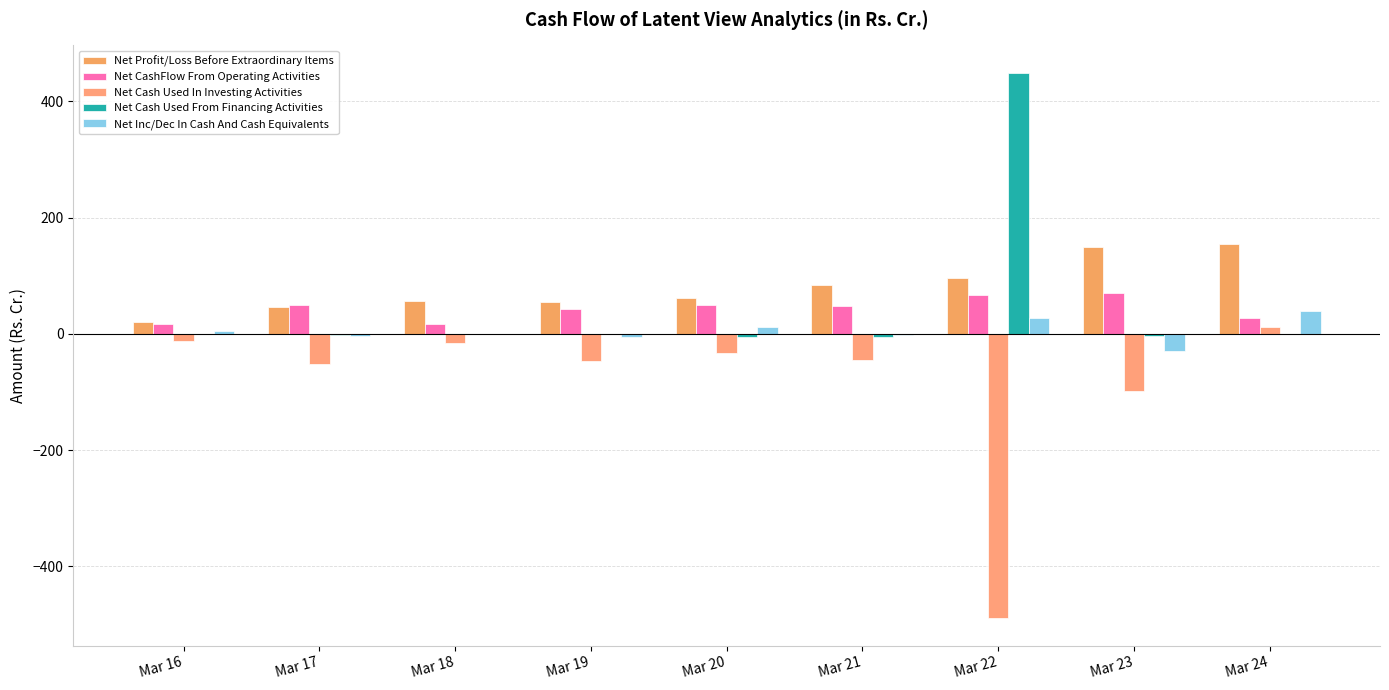

The value of Net Profit/Loss Before Extraordinary Items at Mar 22 is 96.5. True or false?

True